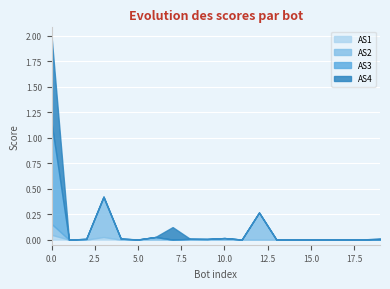

What are all the series names shown in the legend?

AS1, AS2, AS3, AS4